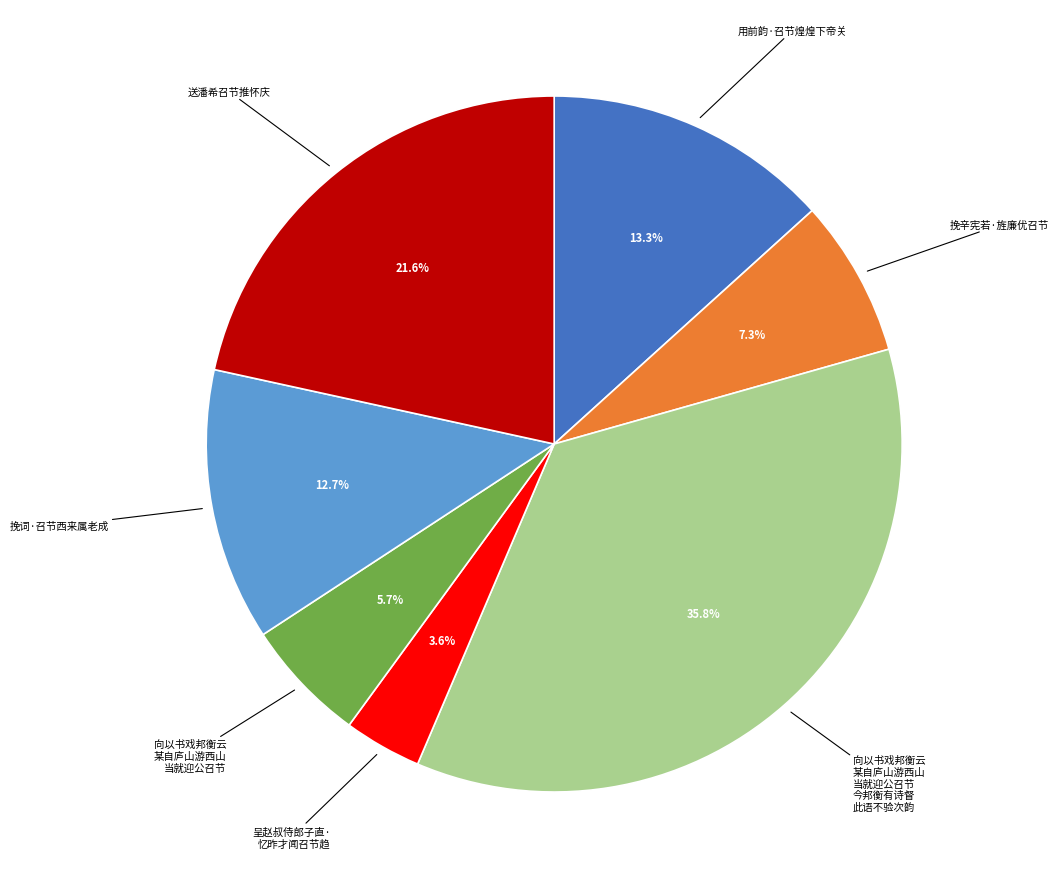

Is there any slice that represents more than half of the pie?

No